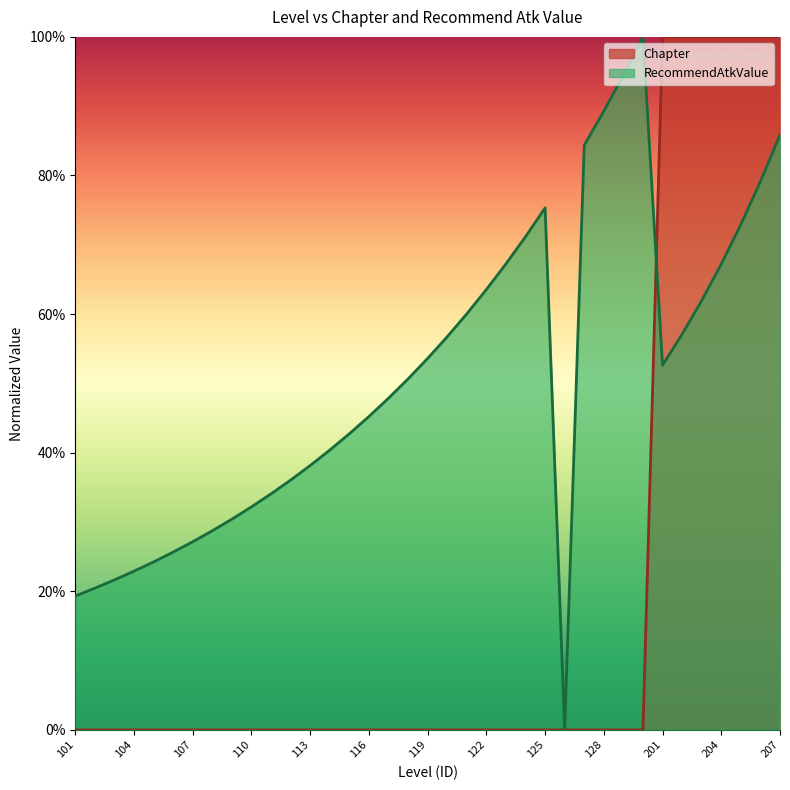

What are all the series names shown in the legend?

Chapter, RecommendAtkValue